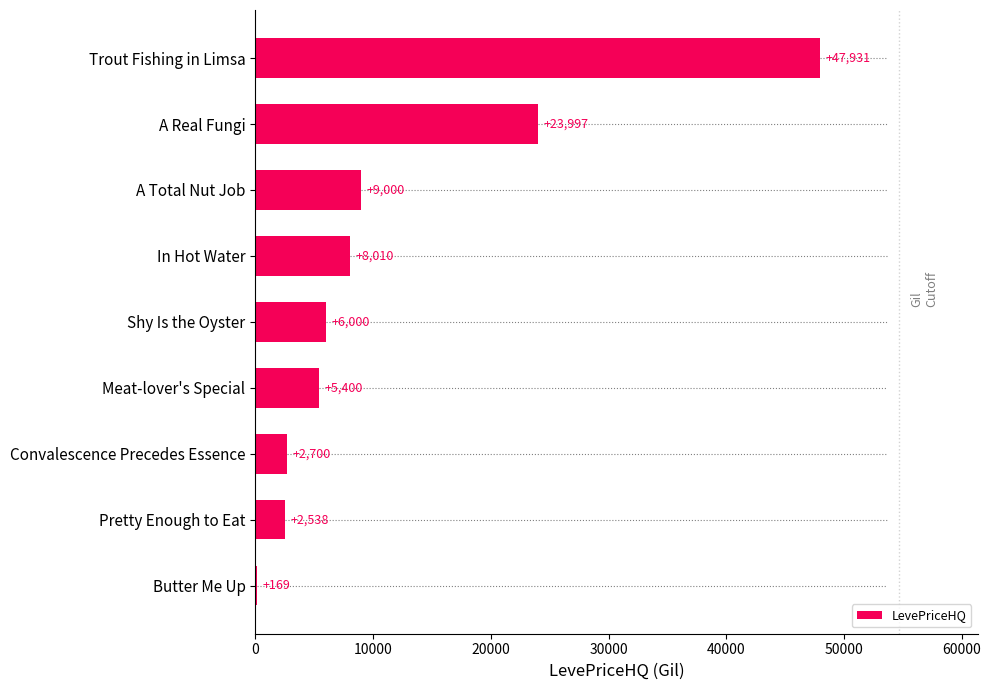

Read the value at In Hot Water.

8010.0